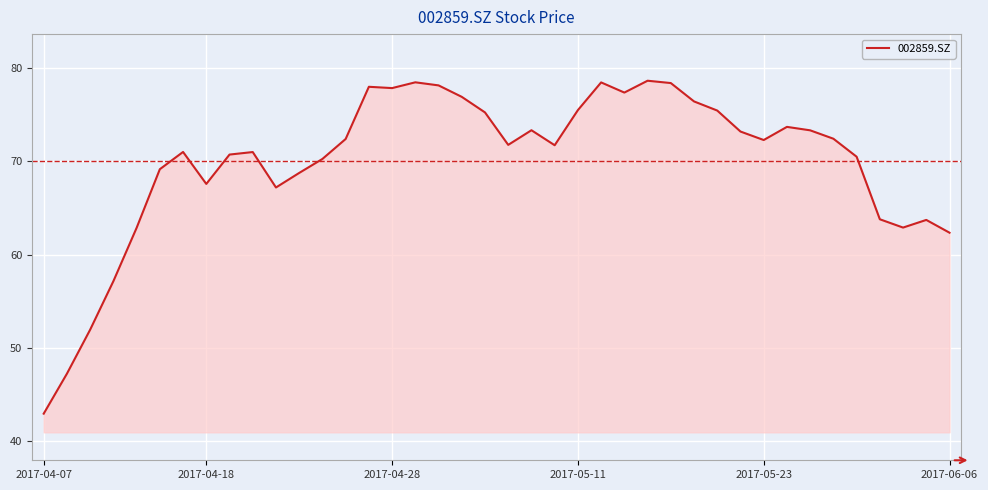

What is the maximum value shown in the chart?

78.7